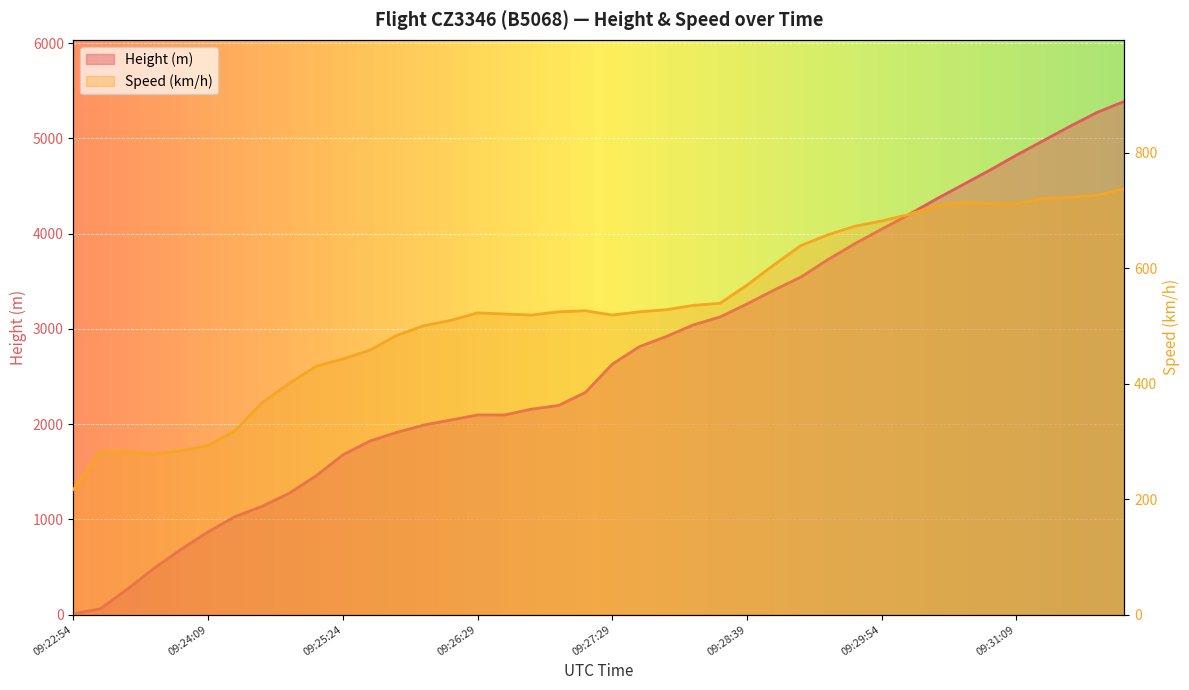

What is the label of the 3rd point from the left?

09:23:24